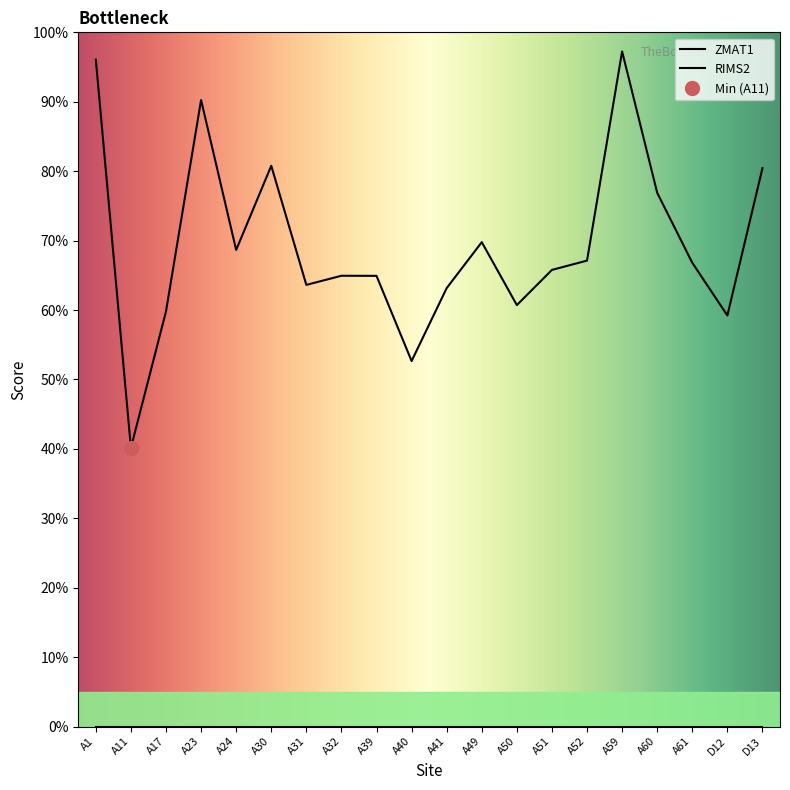

At which category does the data reach its first local valley?

A11